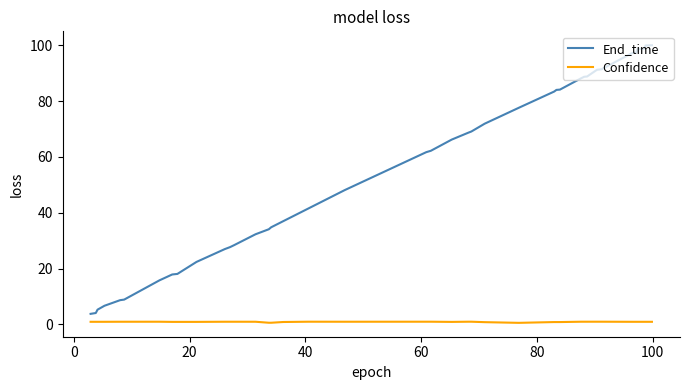

True or false: Confidence and End_time intersect in this chart.

False